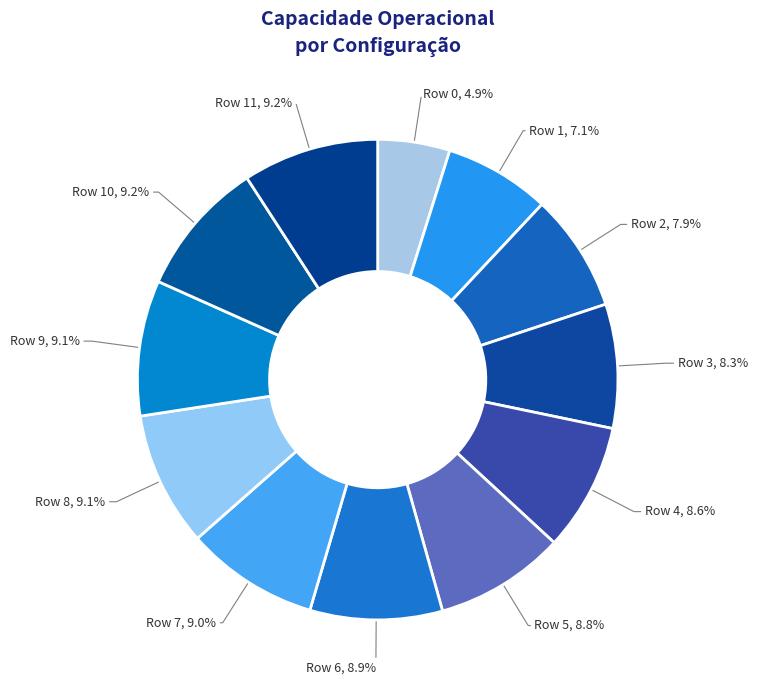

To the nearest percent, what portion does Row 4 represent?

9%